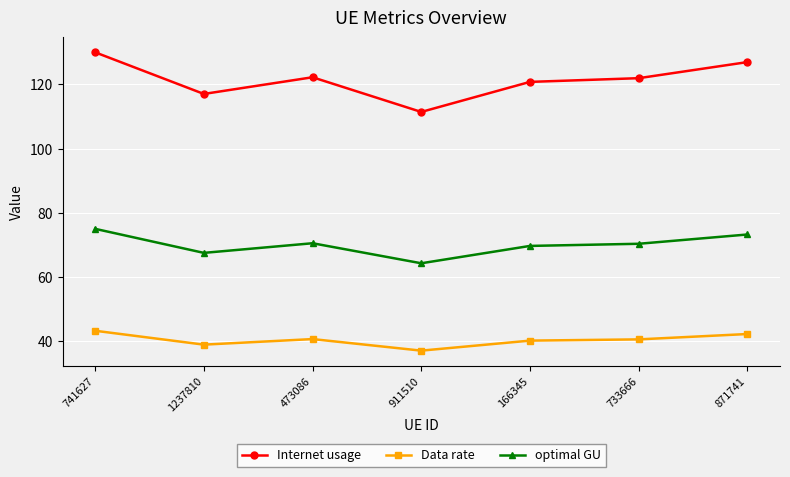

The Data rate series shows 62.5 at 473086. True or false?

False